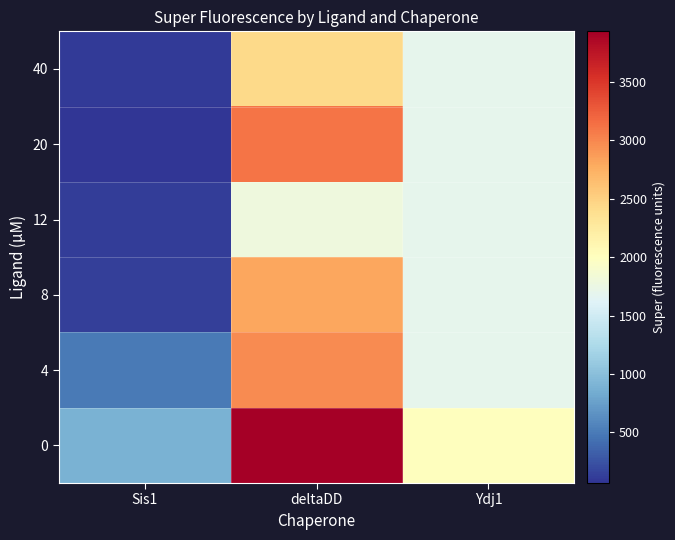

Reading left to right, what are all the values shown in this chart?

0: Sis1=886.7	deltaDD=3934.0	Ydj1=2011.0
4: Sis1=489.0	deltaDD=2969.3	Ydj1=1683.0
8: Sis1=133.3	deltaDD=2807.3	Ydj1=1683.0
12: Sis1=120.3	deltaDD=1799.0	Ydj1=1683.0
20: Sis1=65.3	deltaDD=3103.0	Ydj1=1683.0
40: Sis1=97.3	deltaDD=2425.3	Ydj1=1683.0